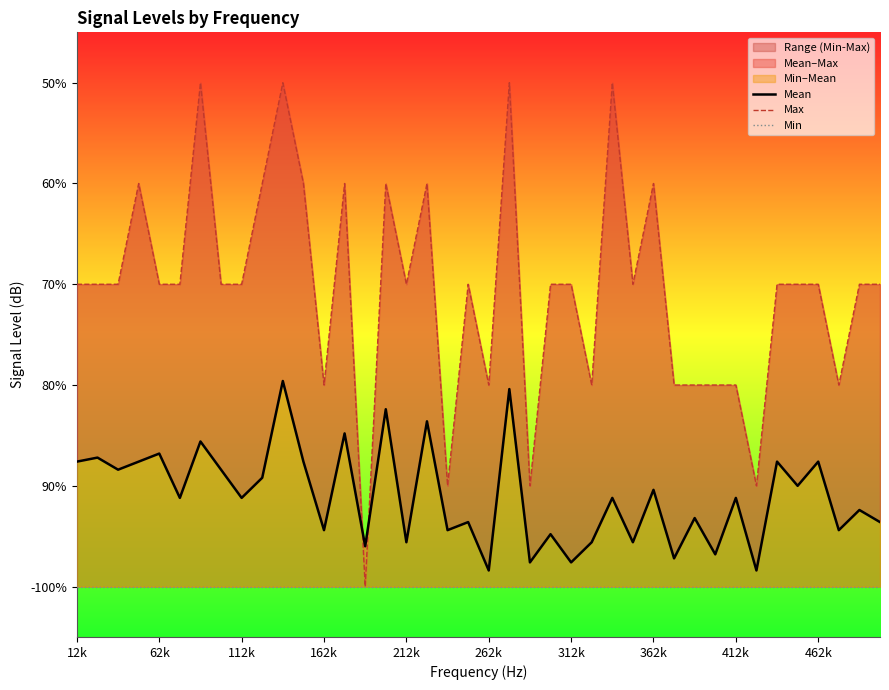

Rank the series at 22 from highest to lowest value.

Max, Mean, Min